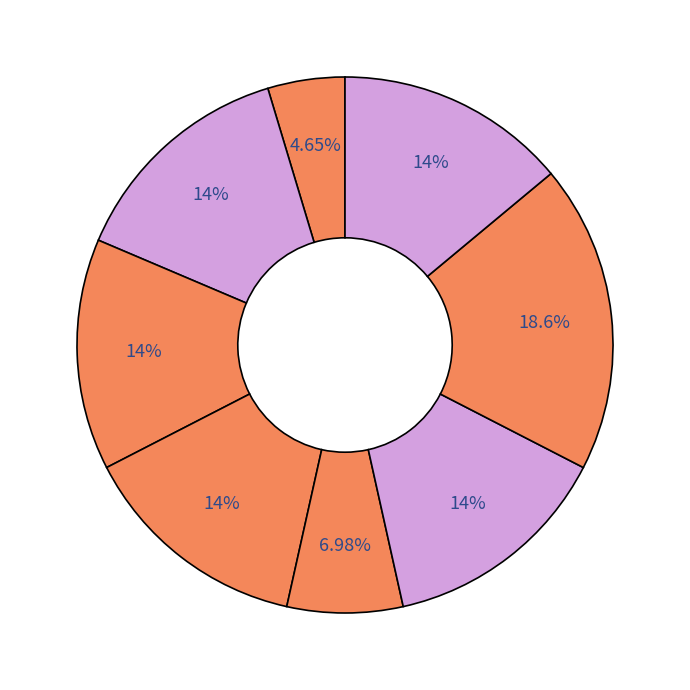

To the nearest percent, what is the difference between the largest and smallest slice percentages?

14%